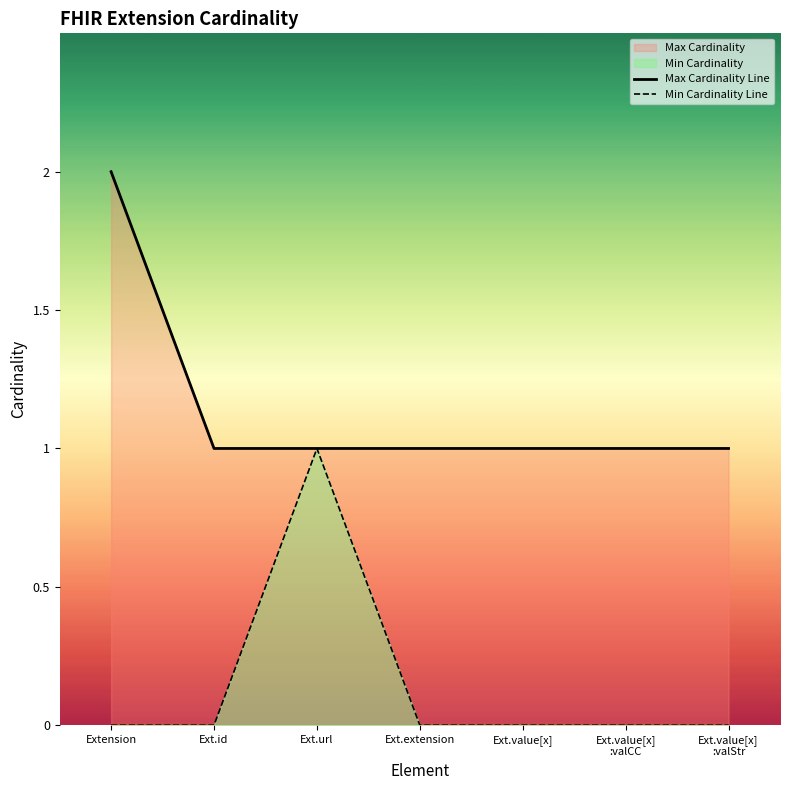

Rank the categories by Min Cardinality Line value from highest to lowest.

Ext.url, Extension, Ext.id, Ext.extension, Ext.value[x], Ext.value[x]
:valCC, Ext.value[x]
:valStr